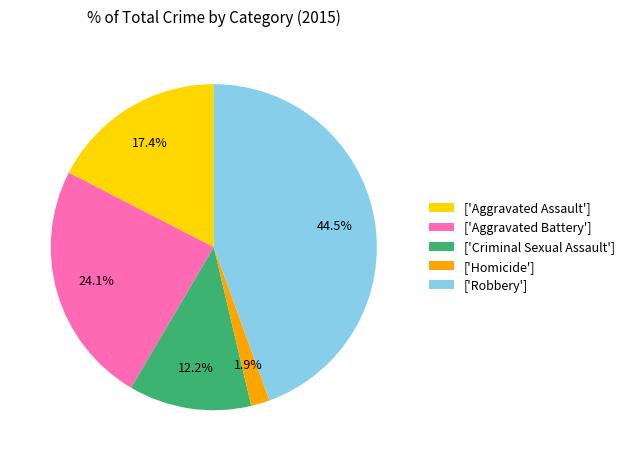

What percentage is NOT represented by ['Aggravated Assault']?

82.6%